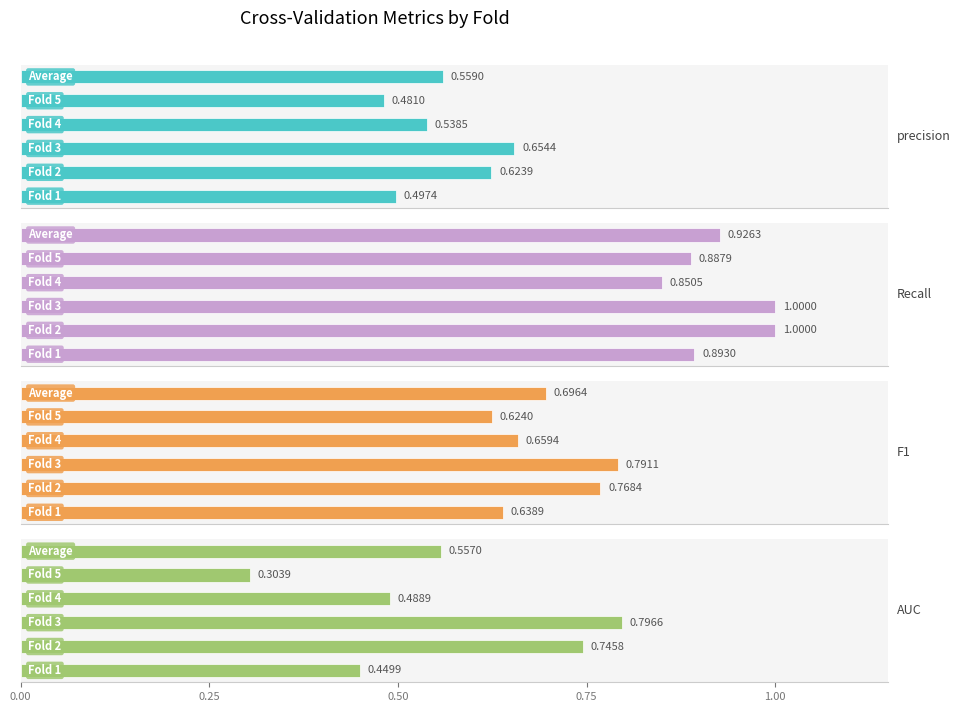

What is the average value of the Recall series?

0.9